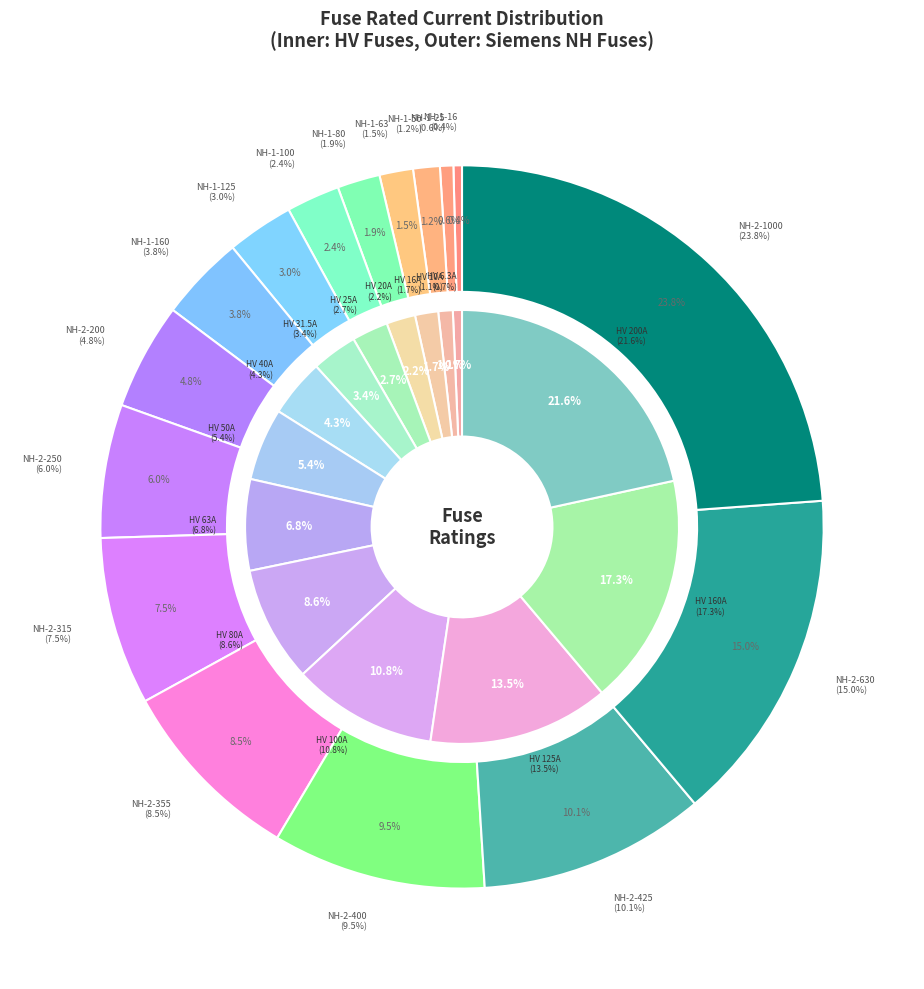

To the nearest percent, what is the combined percentage of HV 40A and HV 16A?

6%